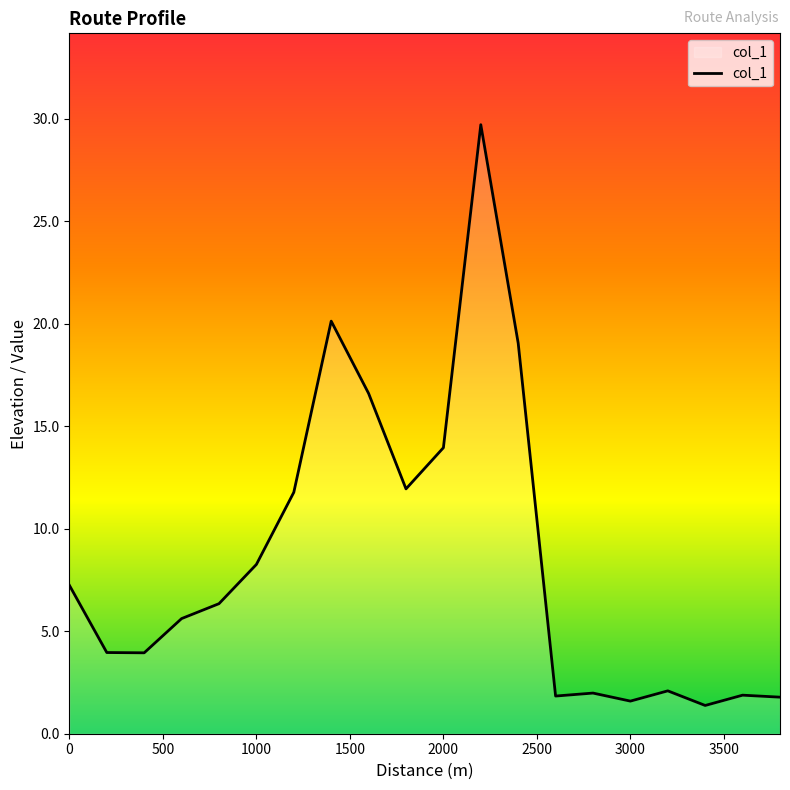

What is the difference between the maximum and minimum values?

28.3